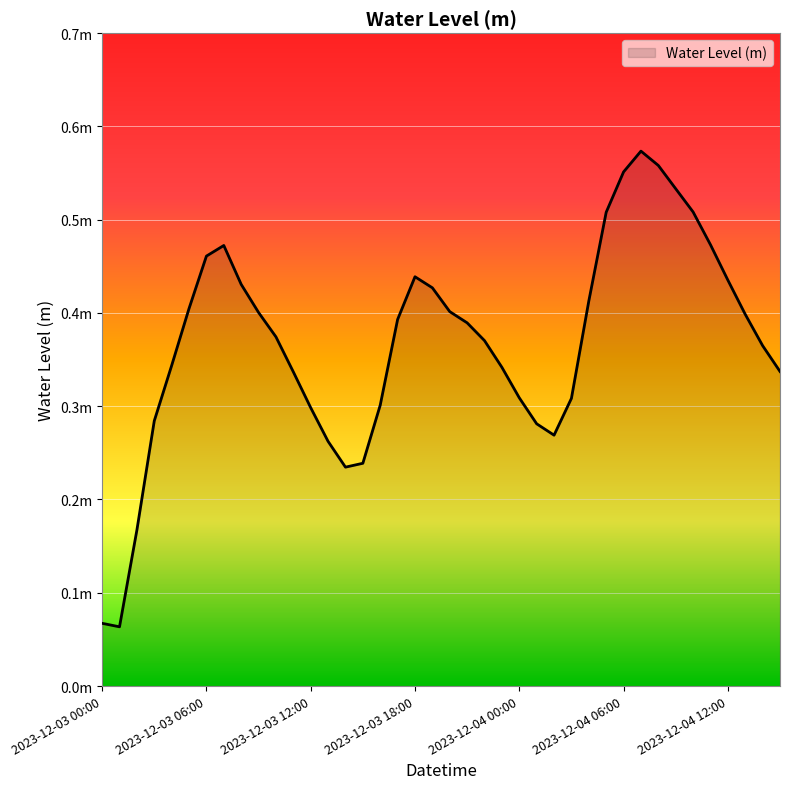

Reading left to right, what are all the values shown in this chart?

0.1	0.1	0.2	0.3	0.3	0.4	0.5	0.5	0.4	0.4	0.4	0.3	0.3	0.3	0.2	0.2	0.3	0.4	0.4	0.4	0.4	0.4	0.4	0.3	0.3	0.3	0.3	0.3	0.4	0.5	0.6	0.6	0.6	0.5	0.5	0.5	0.4	0.4	0.4	0.3